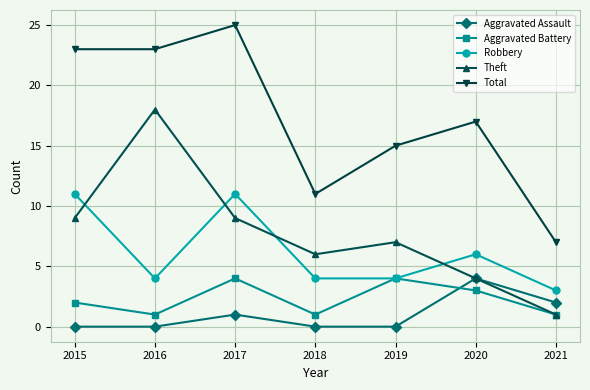

Which series has the widest spread of values?

Total